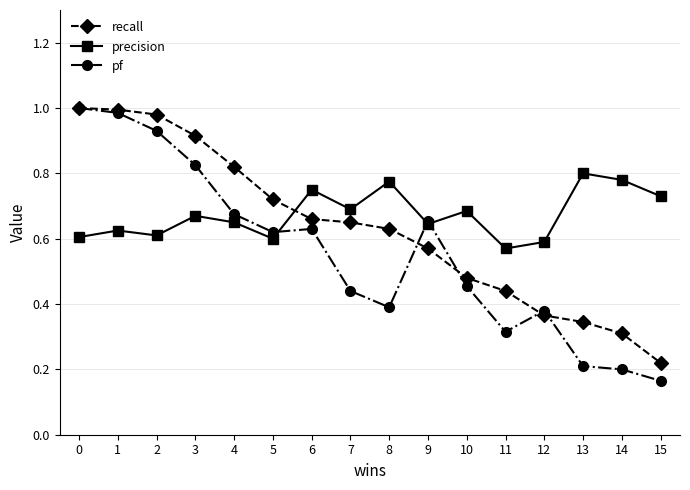

List the series in order of their overall mean, lowest first.

pf, recall, precision